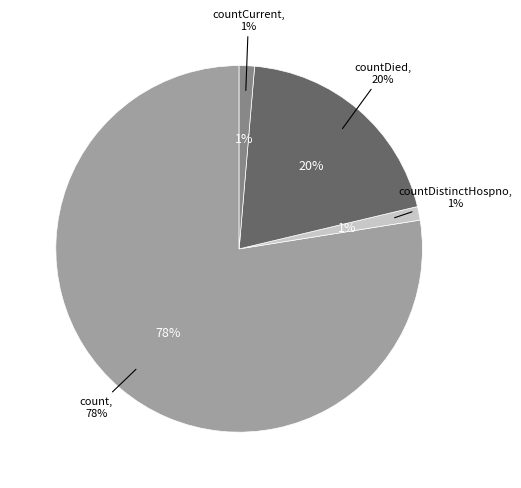

Which category has the biggest portion of the pie?

count